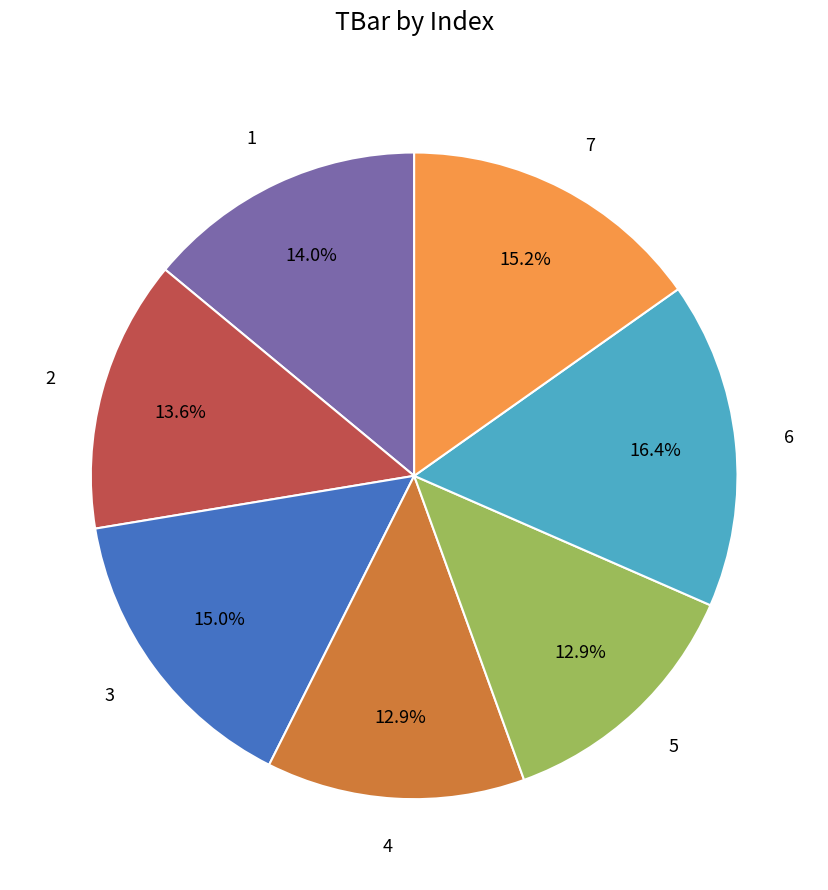

Is there a majority slice in this chart?

No